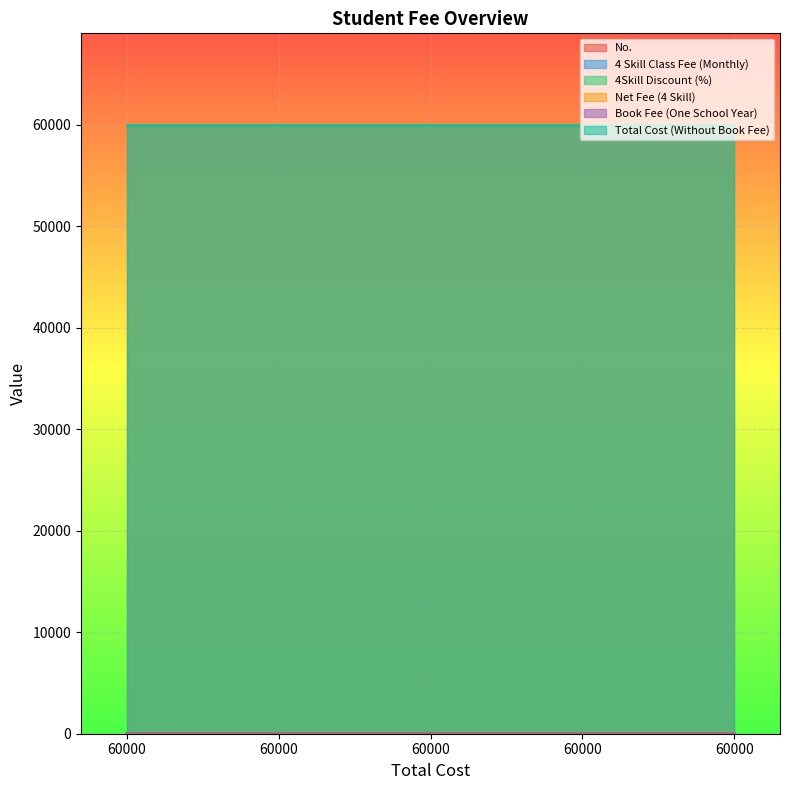

True or false: 4Skill Discount (%) has more than 1 interior local peaks.

False